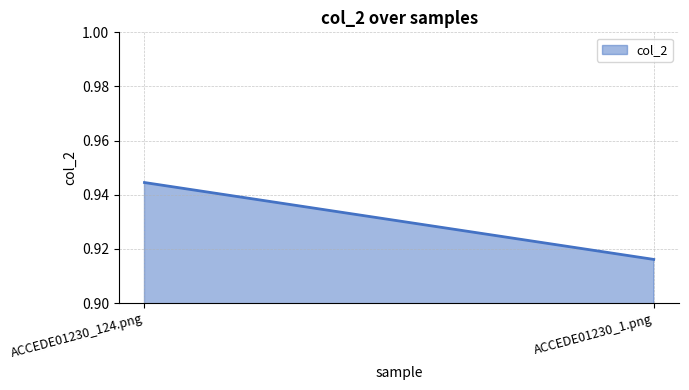

True or false: the data shows 0.9 at ACCEDE01230_124.png.

True